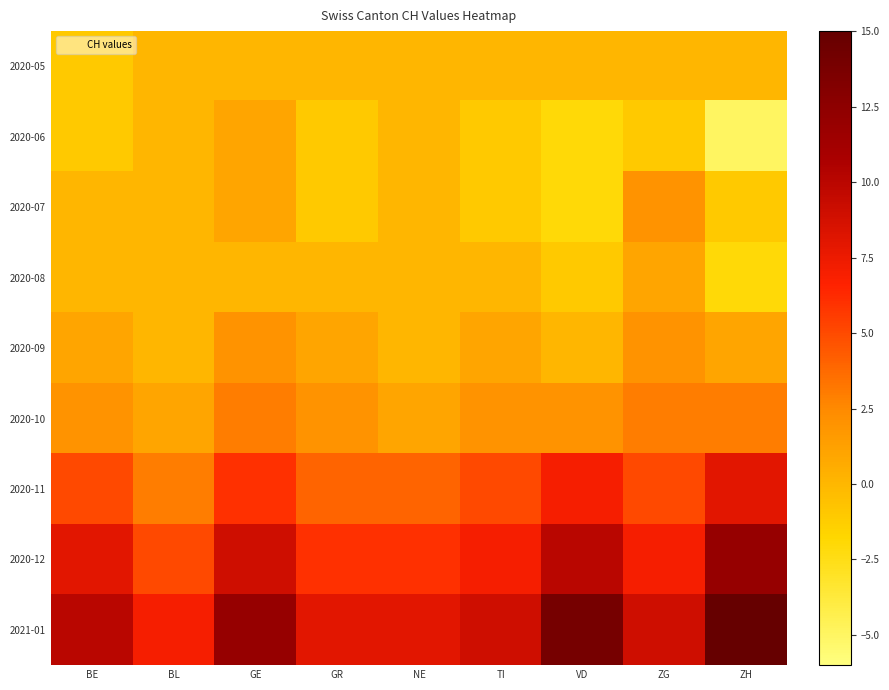

At which category does the chart reach its minimum across all series?

ZH